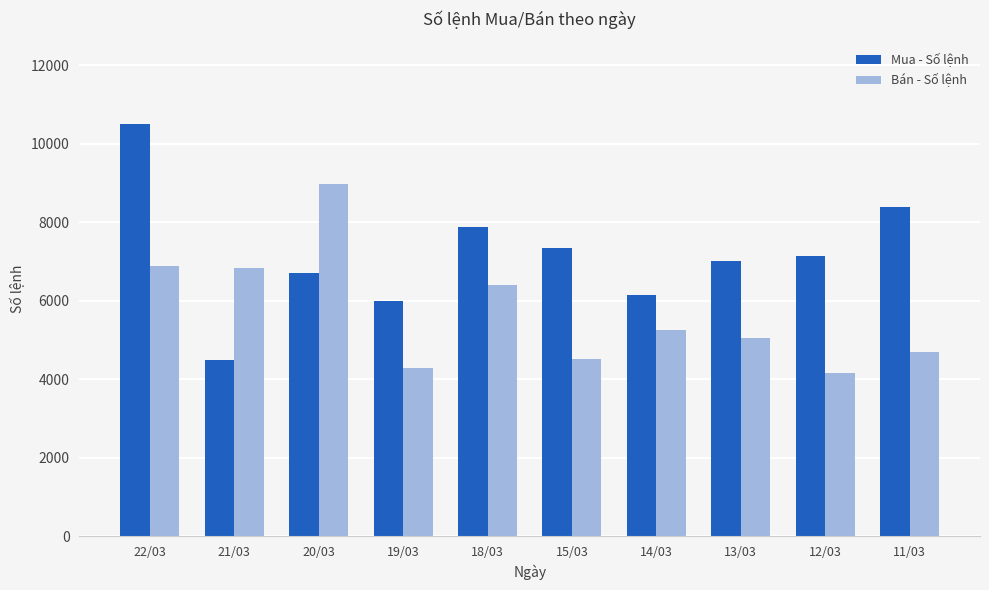

What is the label of the 6th bar from the left?

15/03